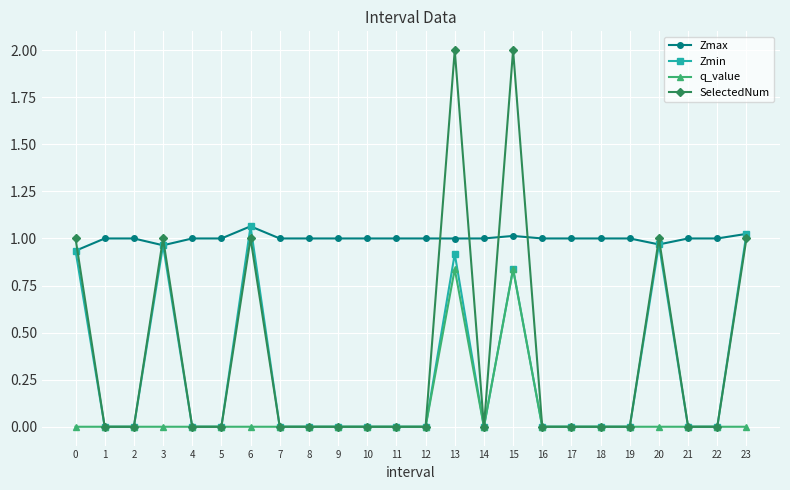

True or false: Zmax and SelectedNum intersect in this chart.

True